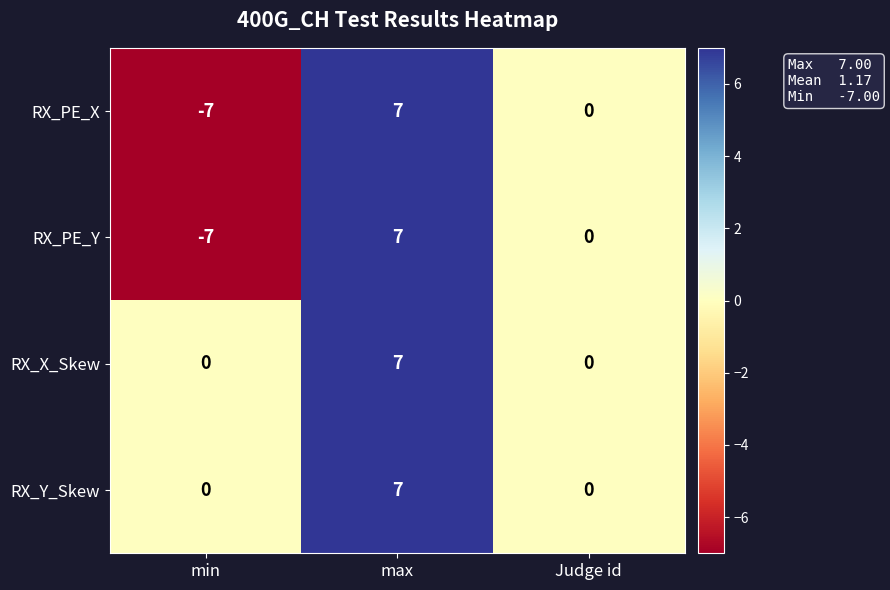

Reading right to left, what are all the values shown in this chart?

RX_PE_X: Judge id=0	max=7	min=-7
RX_PE_Y: Judge id=0	max=7	min=-7
RX_X_Skew: Judge id=0	max=7	min=0
RX_Y_Skew: Judge id=0	max=7	min=0